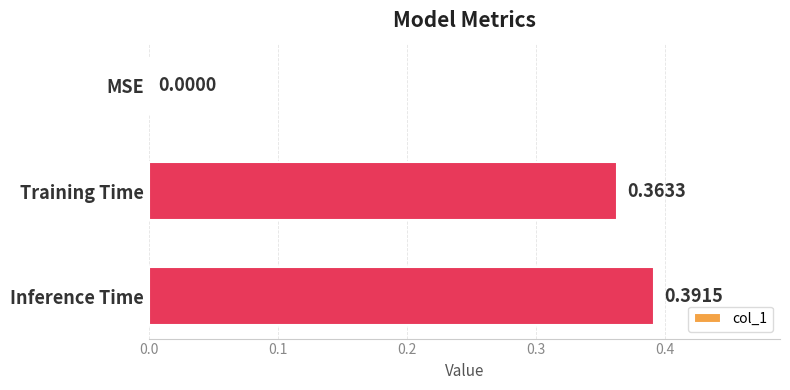

What is the average value?

0.3